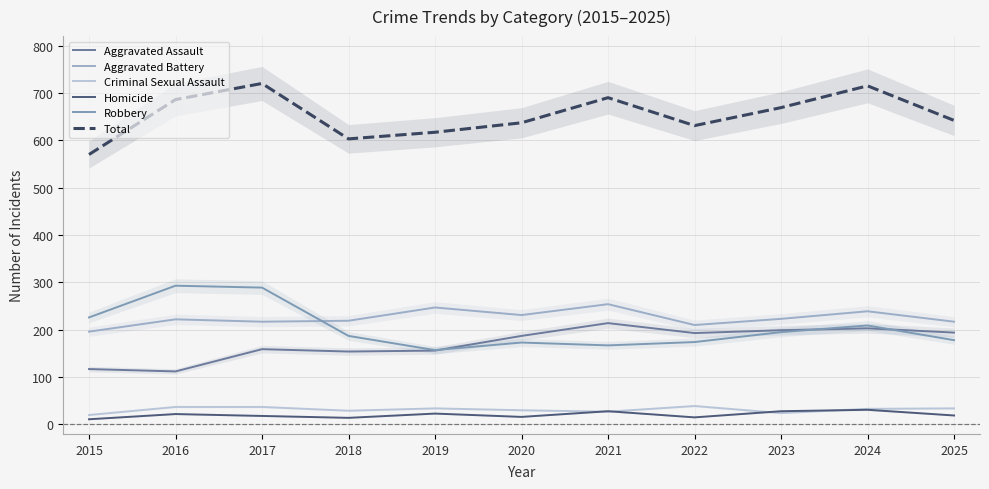

Is it true that Aggravated Assault equals 213 at 2017?

False